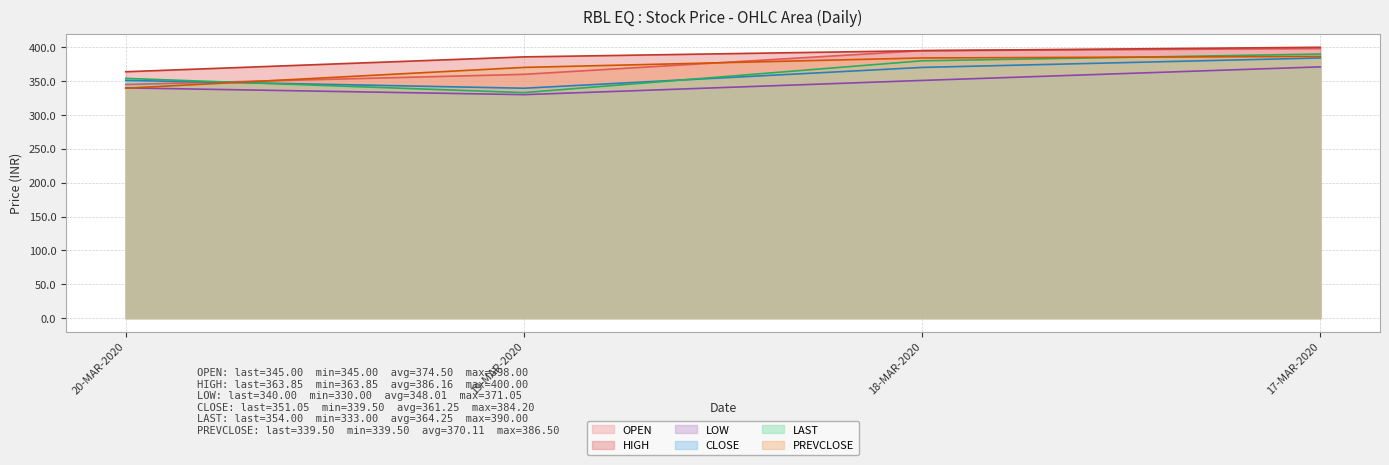

The value of PREVCLOSE at 19-MAR-2020 is 370.2. True or false?

True